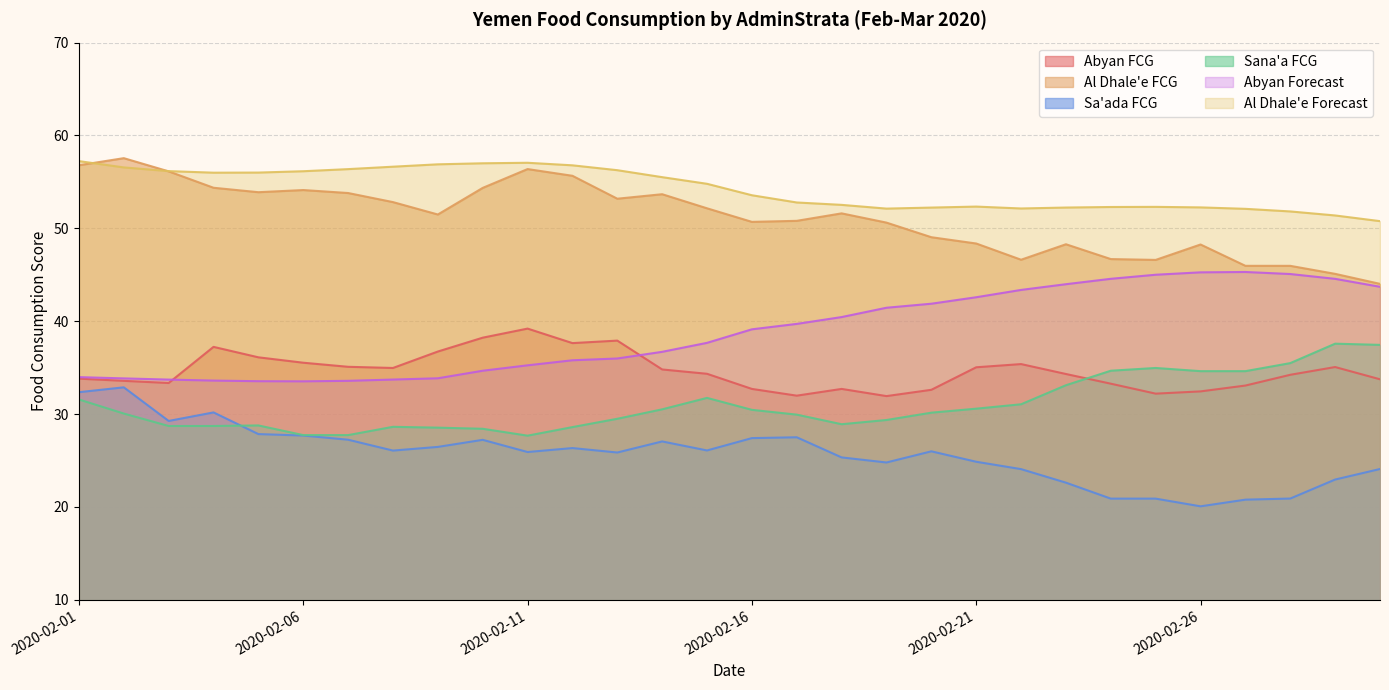

Which series has the largest total across all categories?

Al Dhale'e Forecast